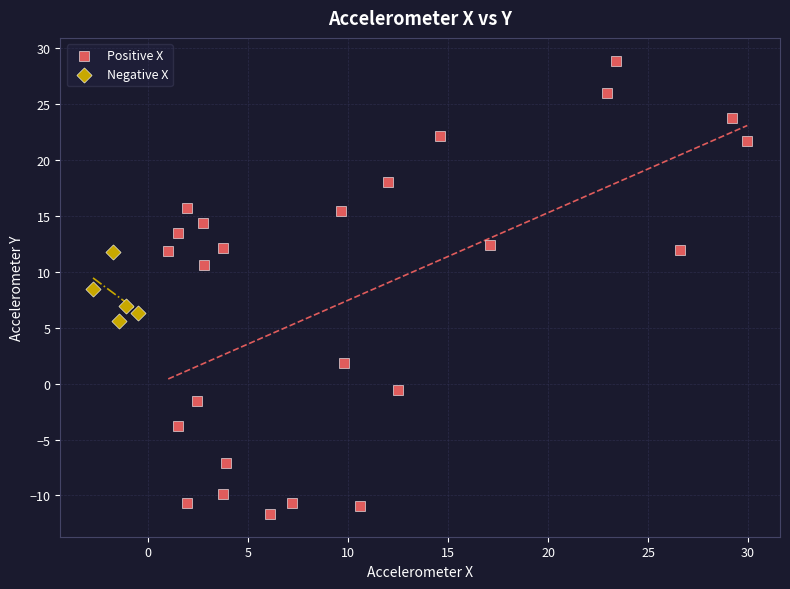

Which series reaches the maximum Y coordinate?

Positive X